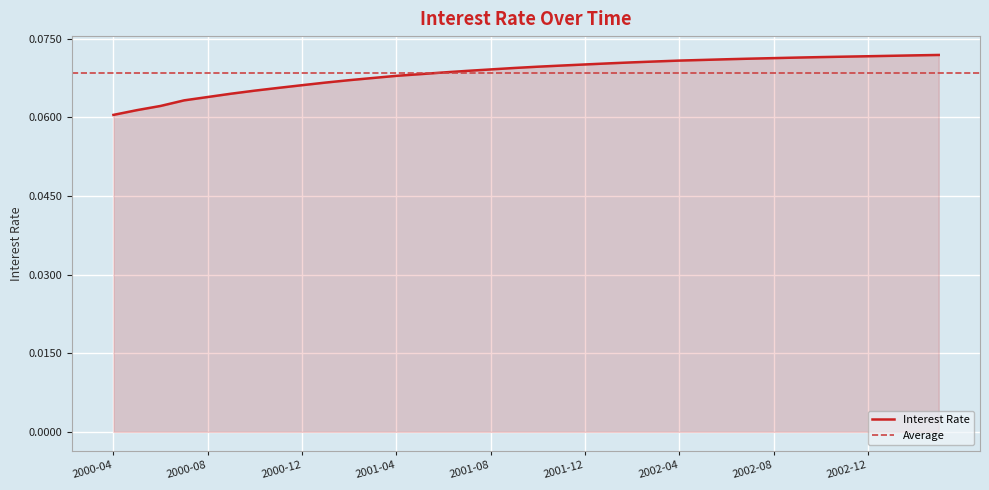

List the labels in order of value, smallest first.

2000-04, 2000-05, 2000-06, 2000-07, 2000-08, 2000-09, 2000-10, 2000-11, 2000-12, 2001-01, 2001-02, 2001-03, 2001-04, 2001-05, 2001-06, 2001-07, 2001-08, 2001-09, 2001-10, 2001-11, 2001-12, 2002-01, 2002-02, 2002-03, 2002-04, 2002-05, 2002-06, 2002-07, 2002-08, 2002-09, 2002-10, 2002-11, 2002-12, 2003-01, 2003-02, 2003-03